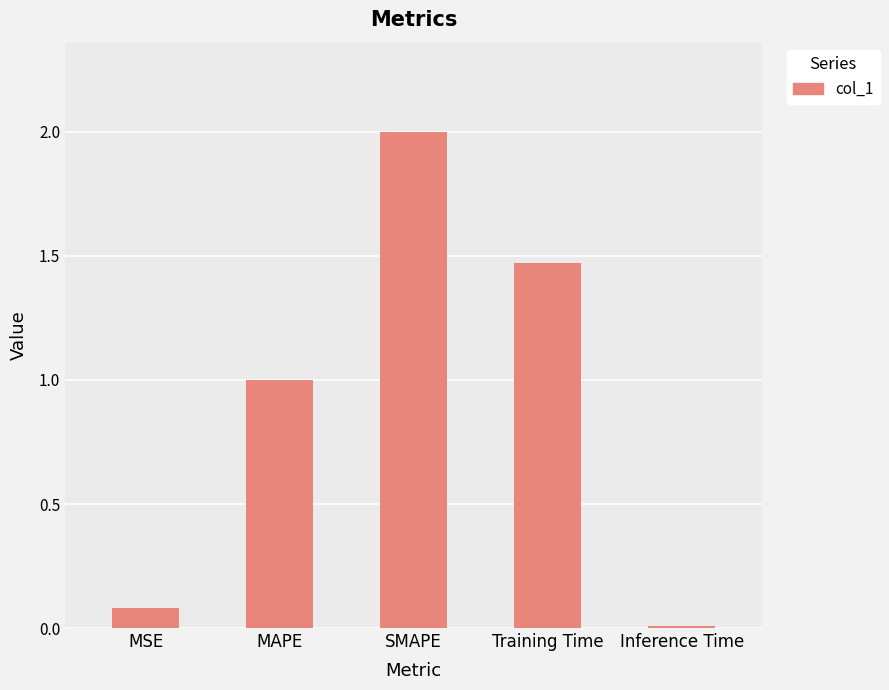

How many series are shown in this chart?

1